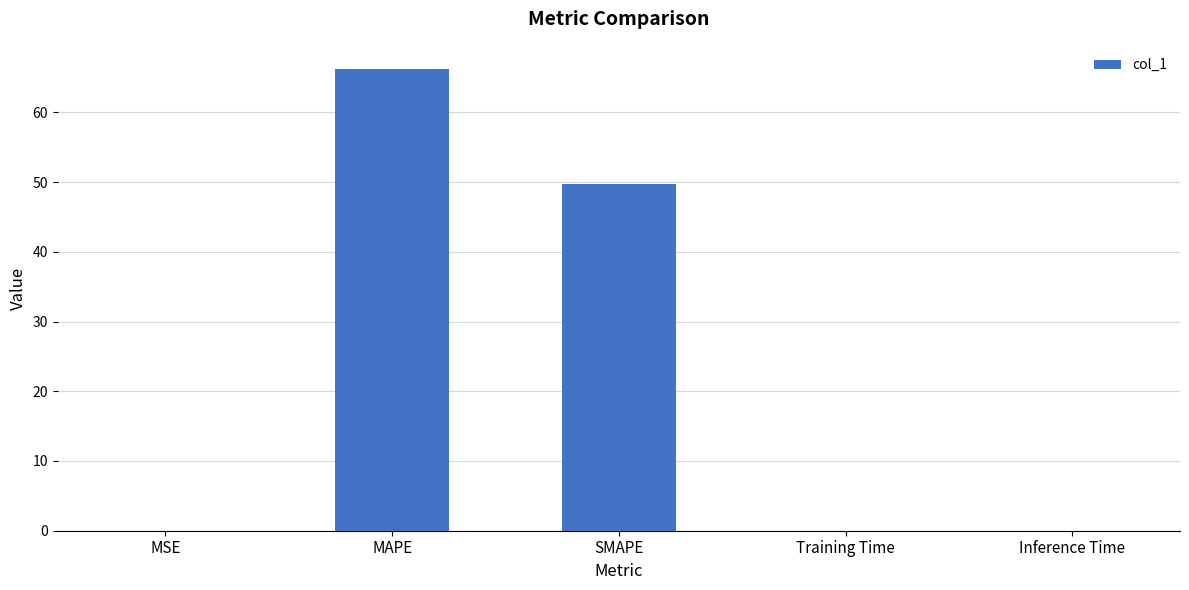

At which category does the chart reach its peak across all series?

MAPE